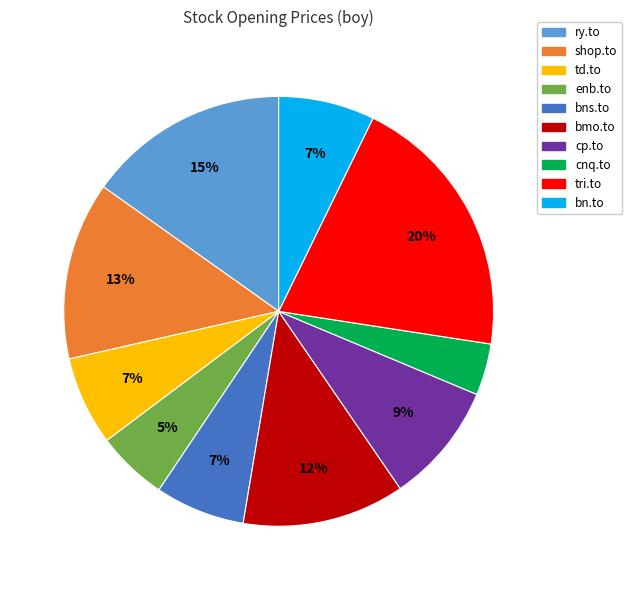

What percentage is the tri.to slice, to the nearest percent?

20%